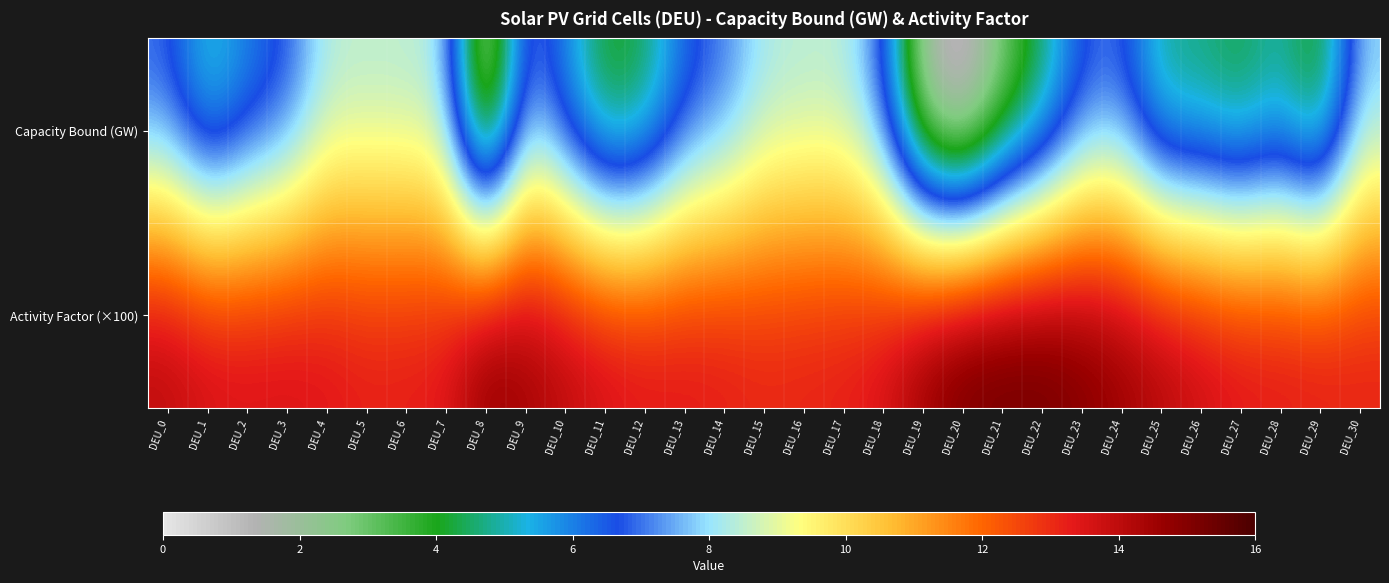

Reading right to left, extract all data points from this chart.

Capacity Bound (GW): DEU_30=7.7	DEU_29=3.4	DEU_28=4.8	DEU_27=4.0	DEU_26=4.5	DEU_25=4.5	DEU_24=6.8	DEU_23=6.5	DEU_22=4.2	DEU_21=2.5	DEU_20=0.1	DEU_19=1.5	DEU_18=6.8	DEU_17=8.3	DEU_16=8.3	DEU_15=8.1	DEU_14=6.9	DEU_13=6.2	DEU_12=4.1	DEU_11=3.7	DEU_10=5.8	DEU_9=7.3	DEU_8=0.9	DEU_7=8.0	DEU_6=8.3	DEU_5=8.3	DEU_4=8.3	DEU_3=6.5	DEU_2=5.8	DEU_1=4.7	DEU_0=6.7
Activity Factor (×100): DEU_30=13.3	DEU_29=13.5	DEU_28=13.5	DEU_27=13.6	DEU_26=13.9	DEU_25=14.4	DEU_24=14.8	DEU_23=15.2	DEU_22=15.5	DEU_21=15.6	DEU_20=15.5	DEU_19=14.8	DEU_18=13.7	DEU_17=13.3	DEU_16=13.3	DEU_15=13.2	DEU_14=13.4	DEU_13=13.5	DEU_12=13.6	DEU_11=13.8	DEU_10=14.2	DEU_9=14.6	DEU_8=15.1	DEU_7=13.5	DEU_6=13.4	DEU_5=13.3	DEU_4=13.6	DEU_3=13.7	DEU_2=13.7	DEU_1=13.8	DEU_0=14.2